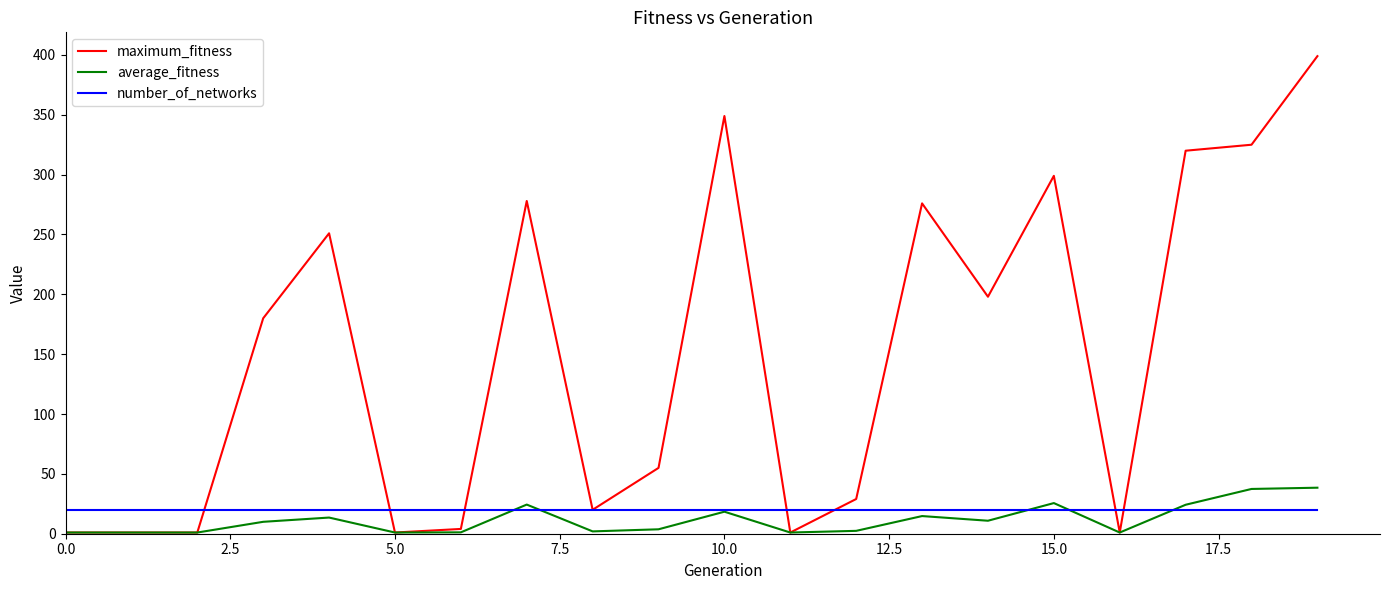

What is the sum of all number_of_networks values?

400.0